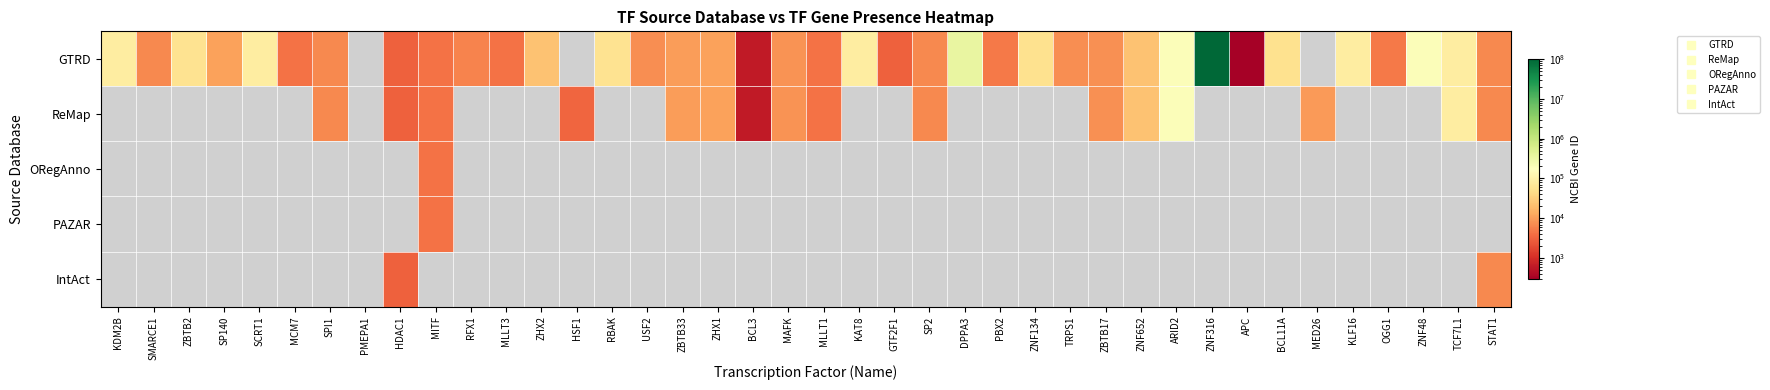

Which category has the lowest value across all series?

APC